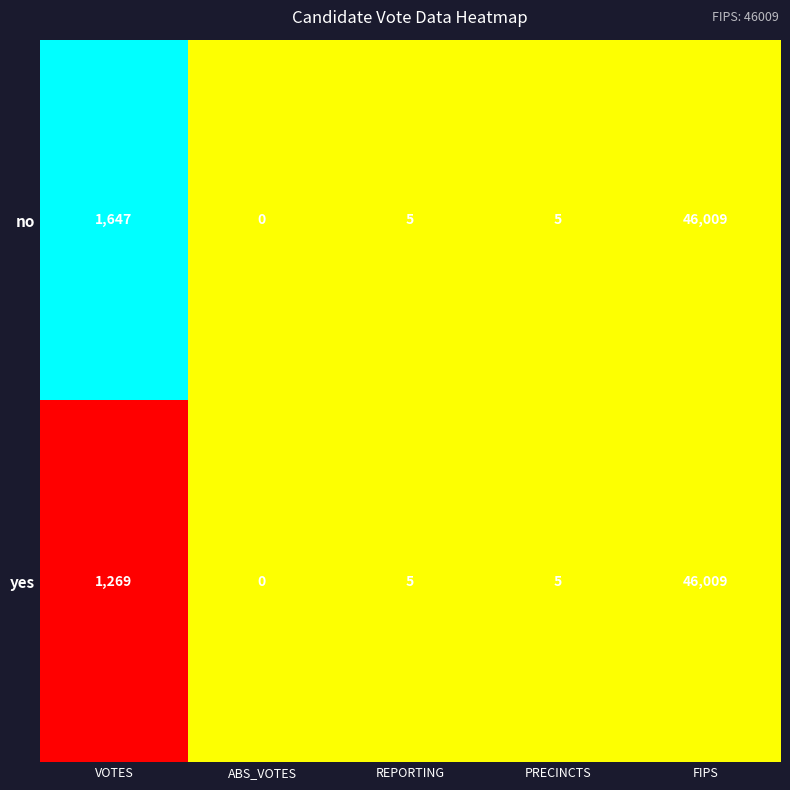

What is the average value of the yes series?

9458